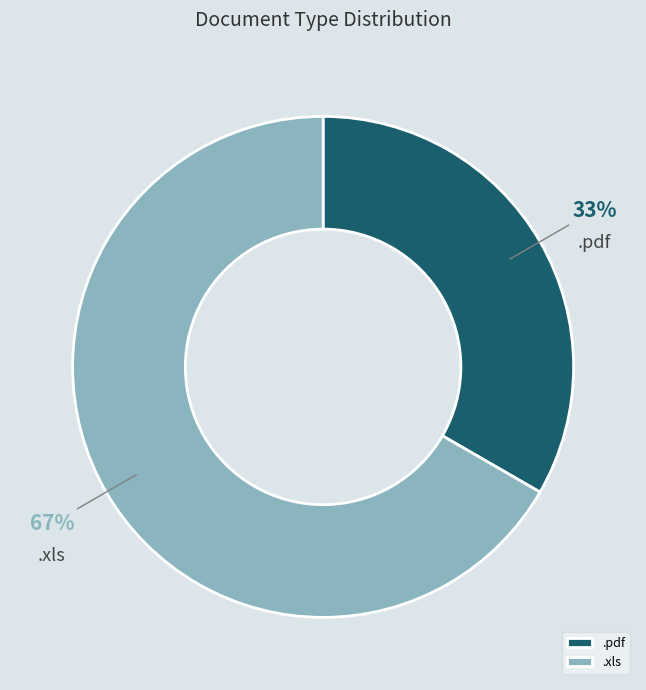

Count the number of slices in the pie.

2